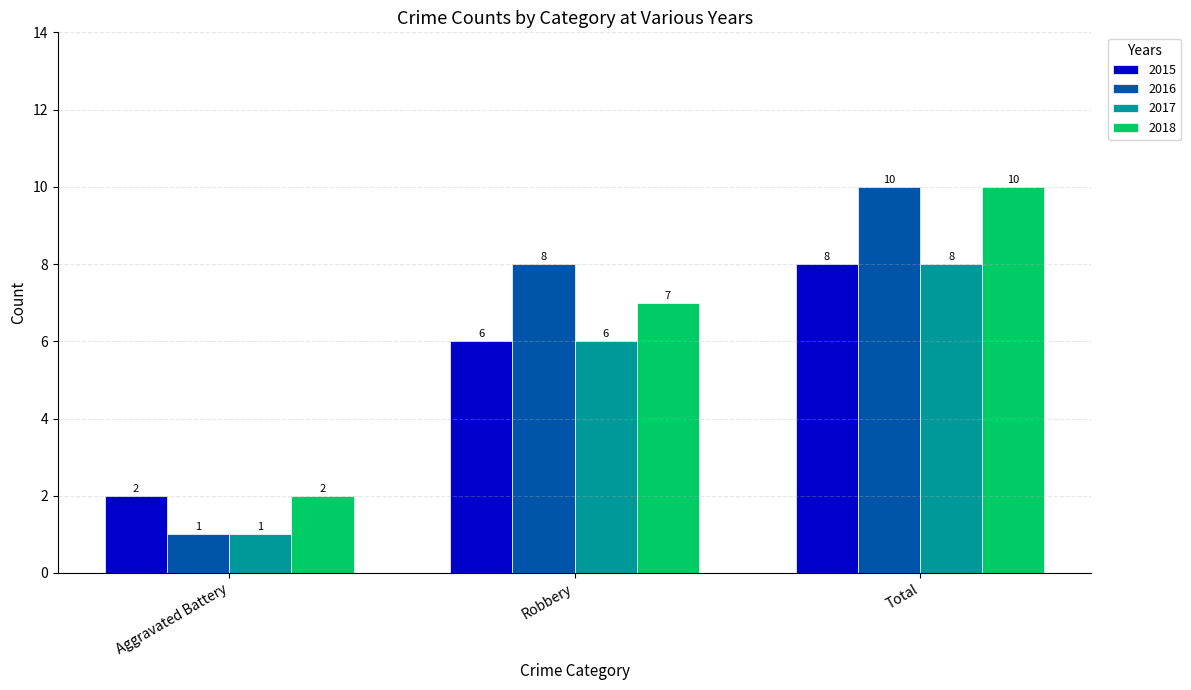

Which series has the widest spread of values?

2016